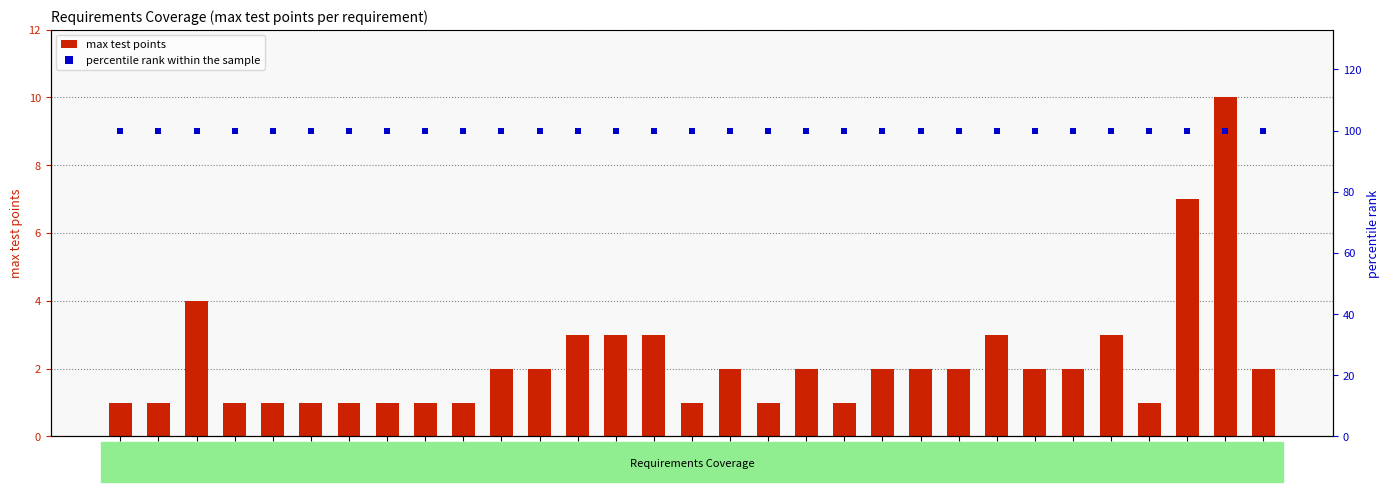

Is the value of percentile rank within the sample at 4b1 greater than the value of max test points at 10b?

Yes